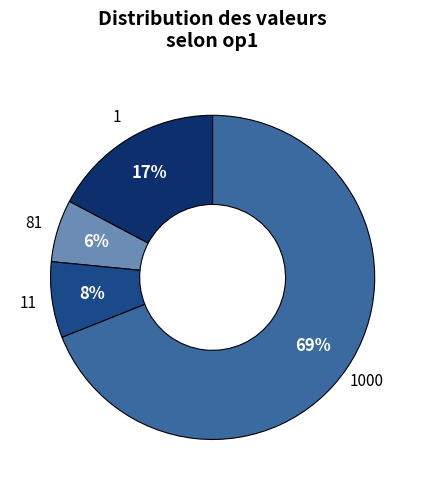

What is the majority slice?

1000